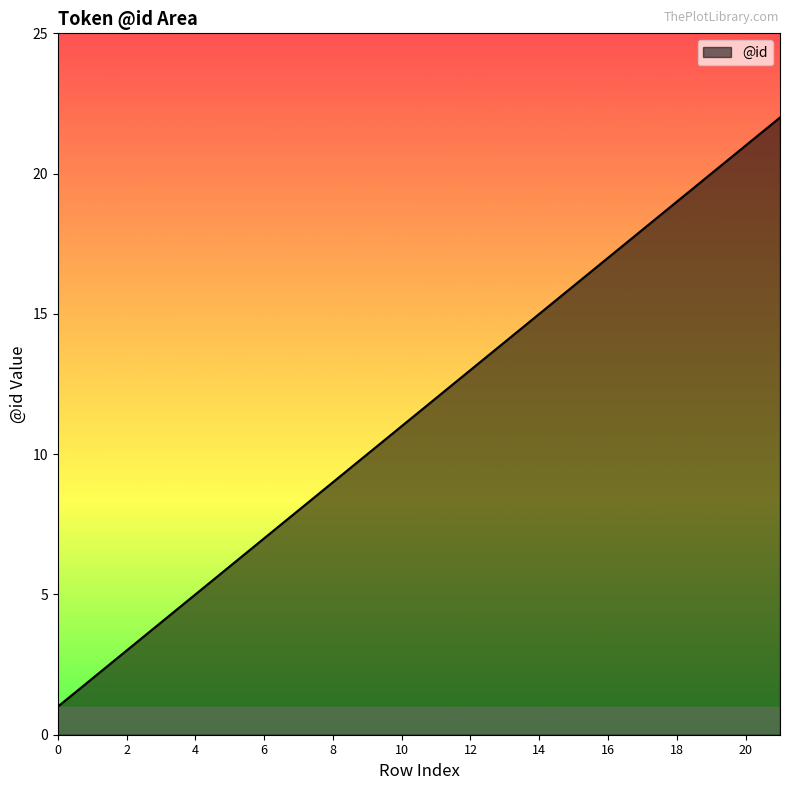

Does the chart display data point markers on the line(s)?

No